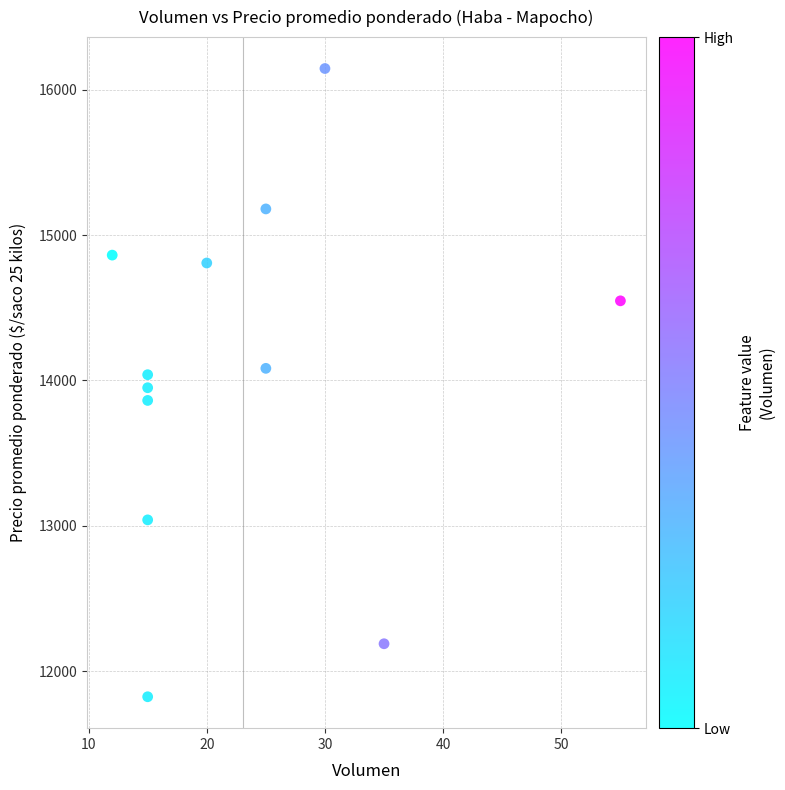

What is the range of Y values (max minus min)?

4323.2